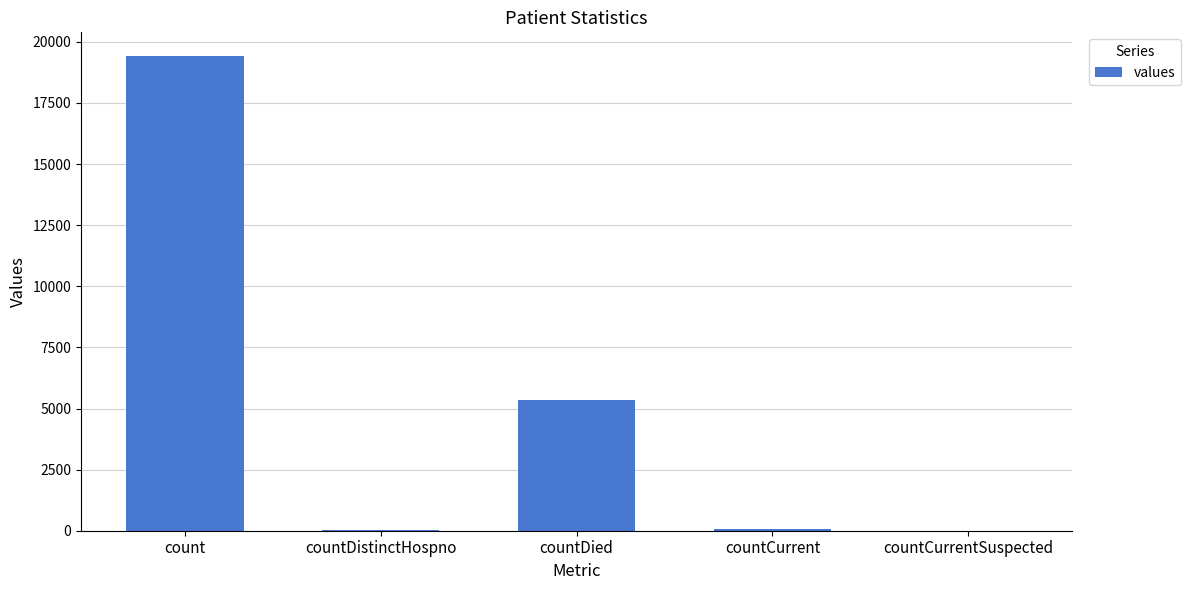

How many distinct data groups are displayed?

1